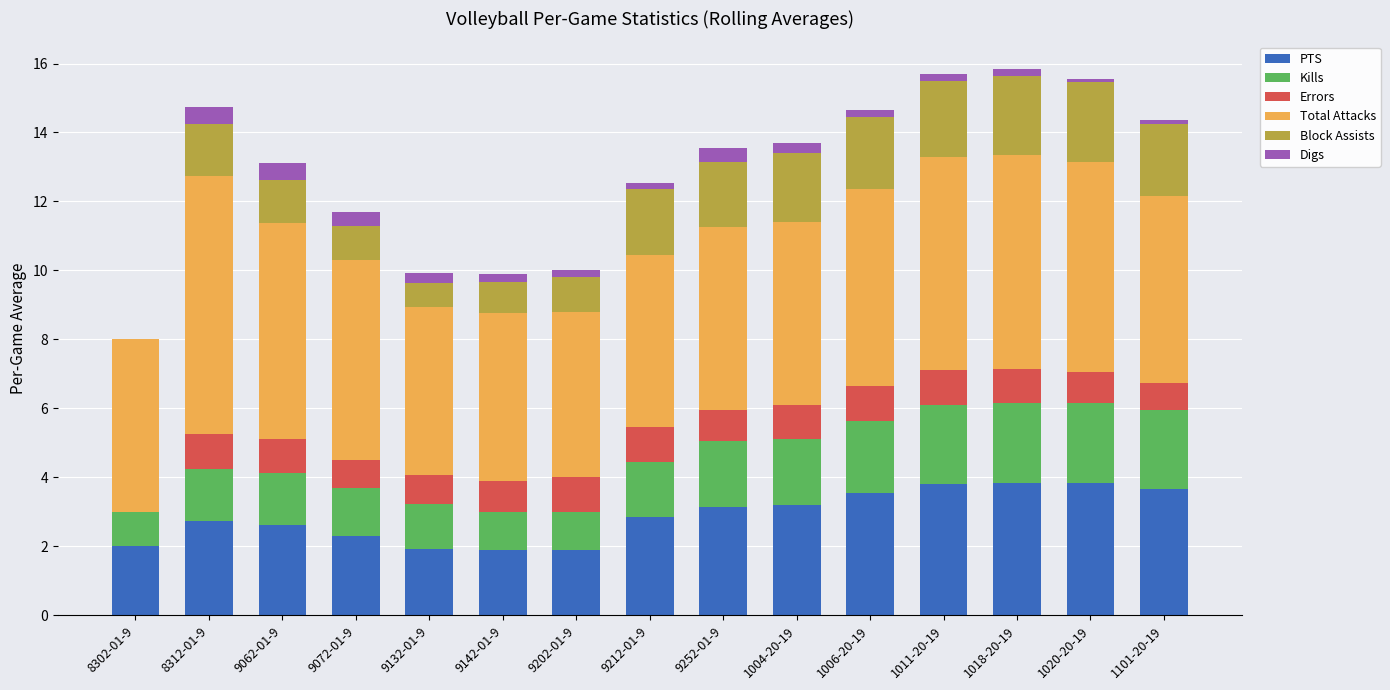

The value of PTS at 9142-01-9 is 3.0. True or false?

False